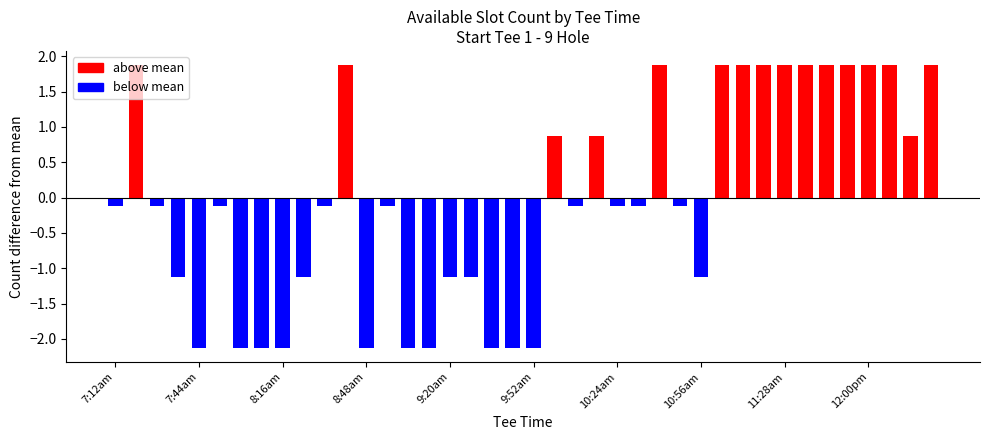

Where is the data nearest to the value 0?

7:12am